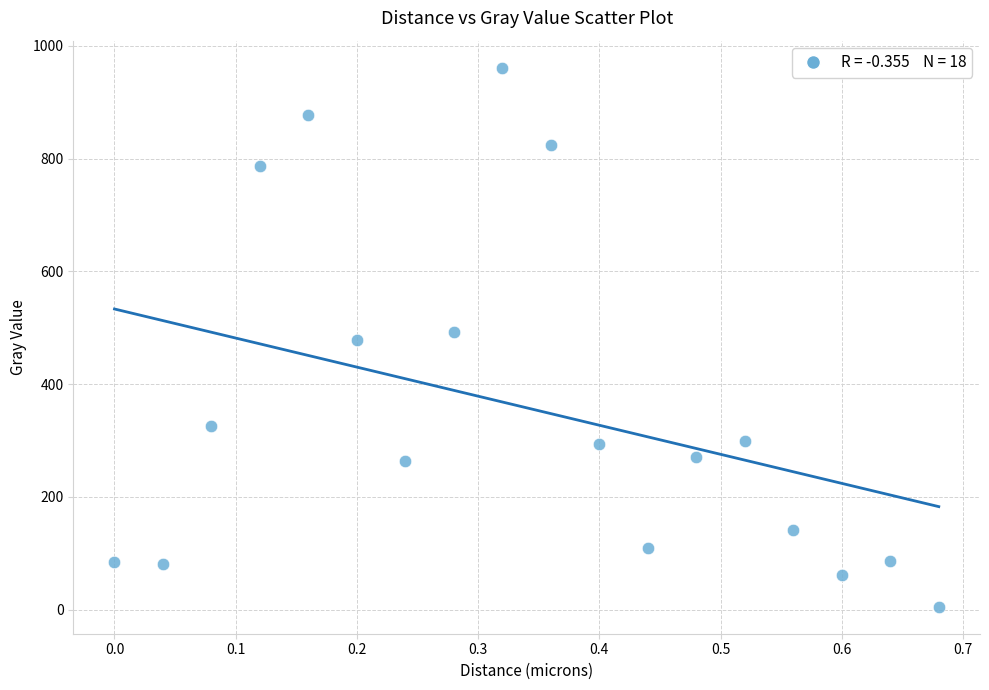

What is the range of X values (max minus min)?

0.7